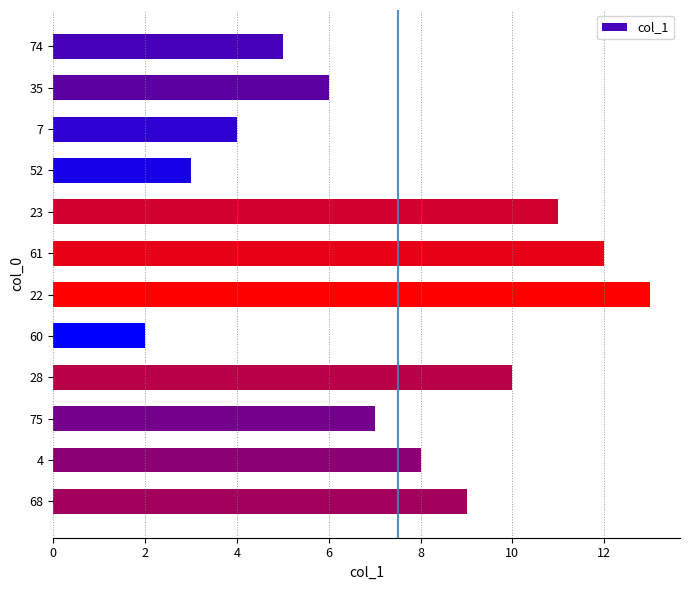

What is the maximum value shown in the chart?

13.0